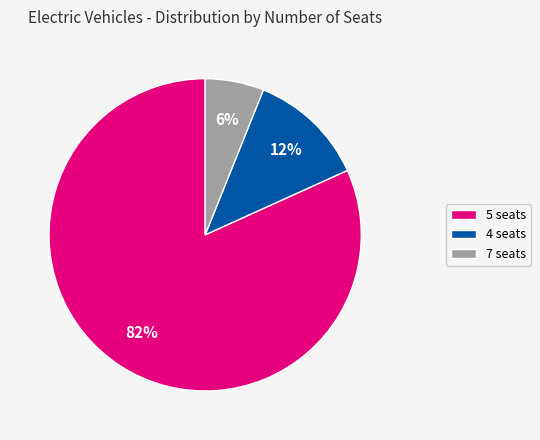

How many slices are in this pie chart?

3